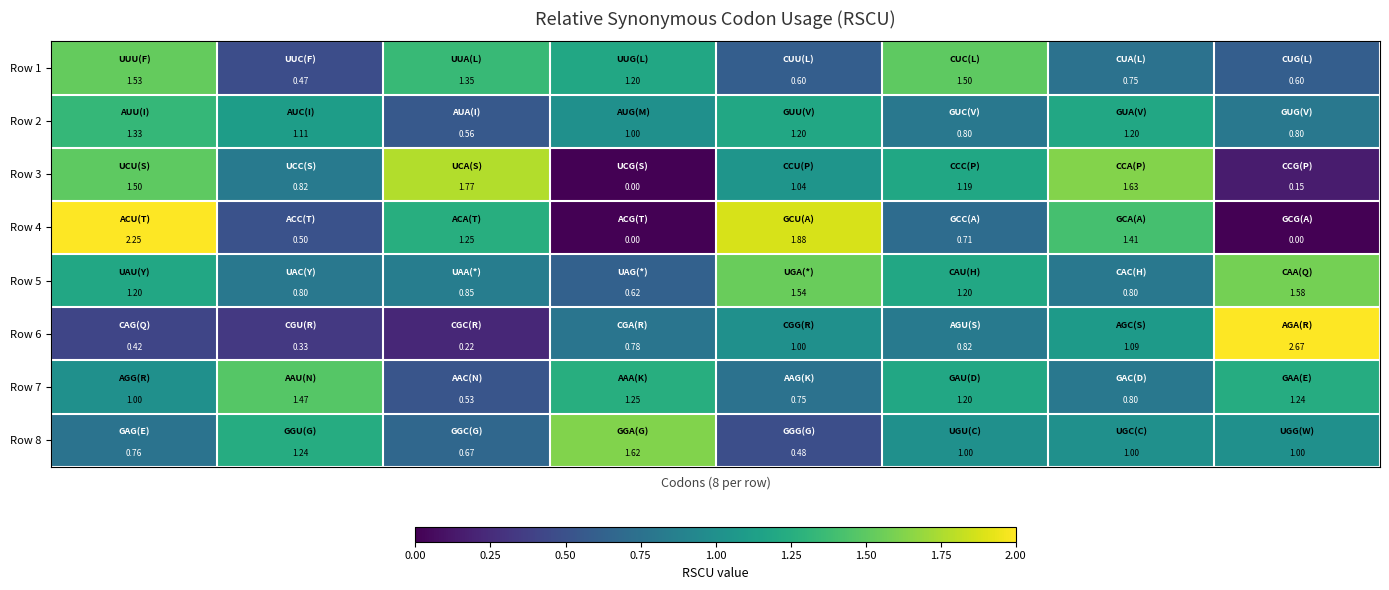

At how many categories does at least one series exceed 0?

8